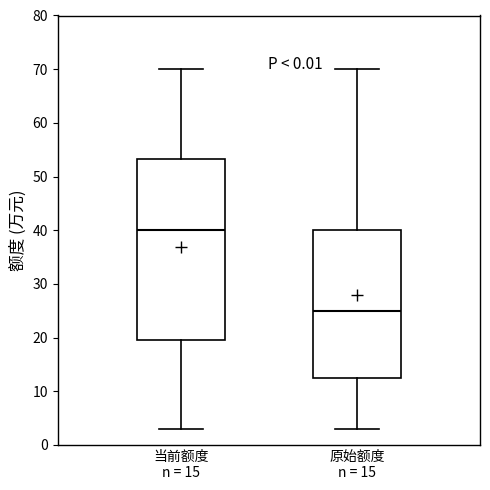

Reading left to right, read every box against the y-axis: the position of its median line, the range the box covers, and the ends of its whiskers. The values are not printed on the chart, so give them approximately, as read against the axis.

当前额度 n = 15: median 40, box 20 to 53, whiskers 3 to 70
原始额度 n = 15: median 25, box 13 to 40, whiskers 3 to 70